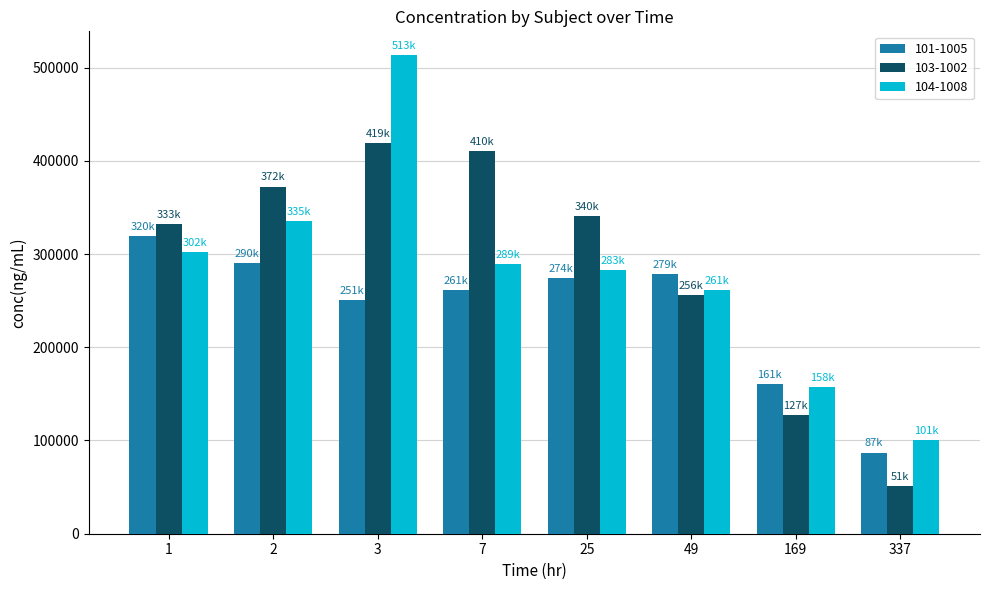

What is the average value of the 103-1002 series?

288618.2